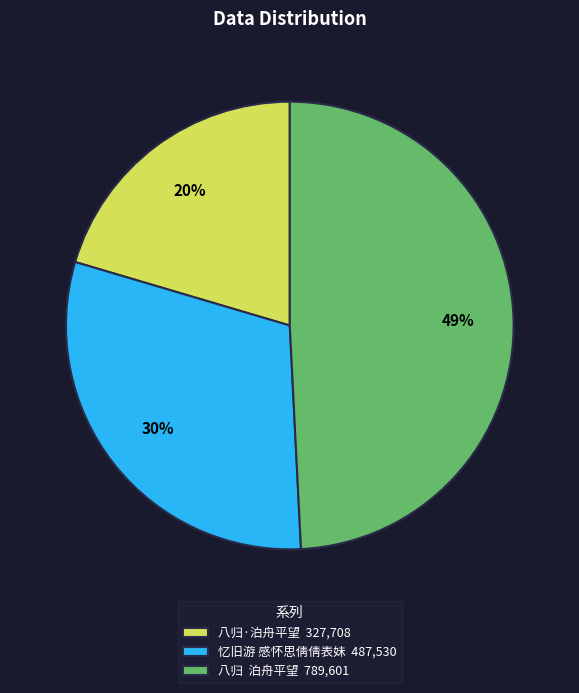

To the nearest percent, what percentage of the pie is 八归·泊舟平望 327,708?

20%